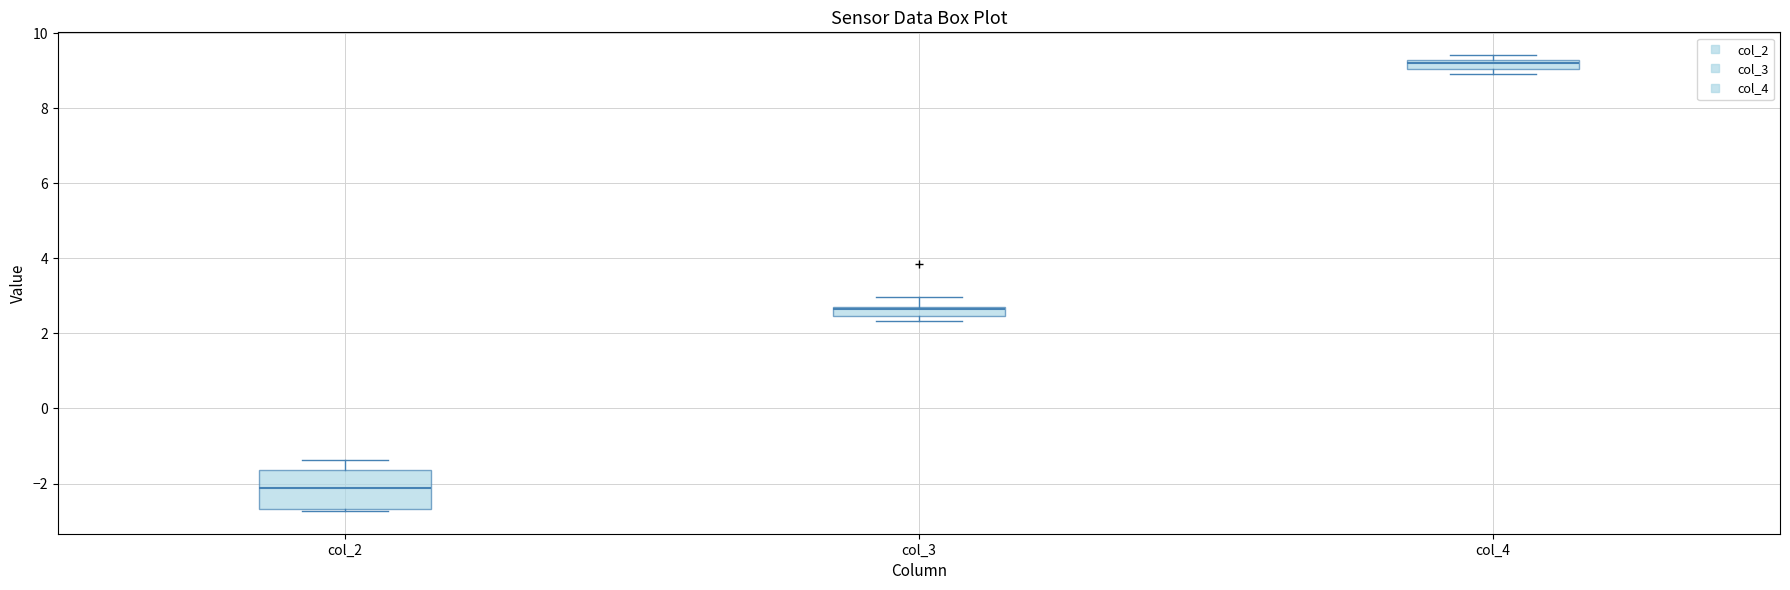

Which box is the tallest, from its lower edge to its upper edge?

col_2